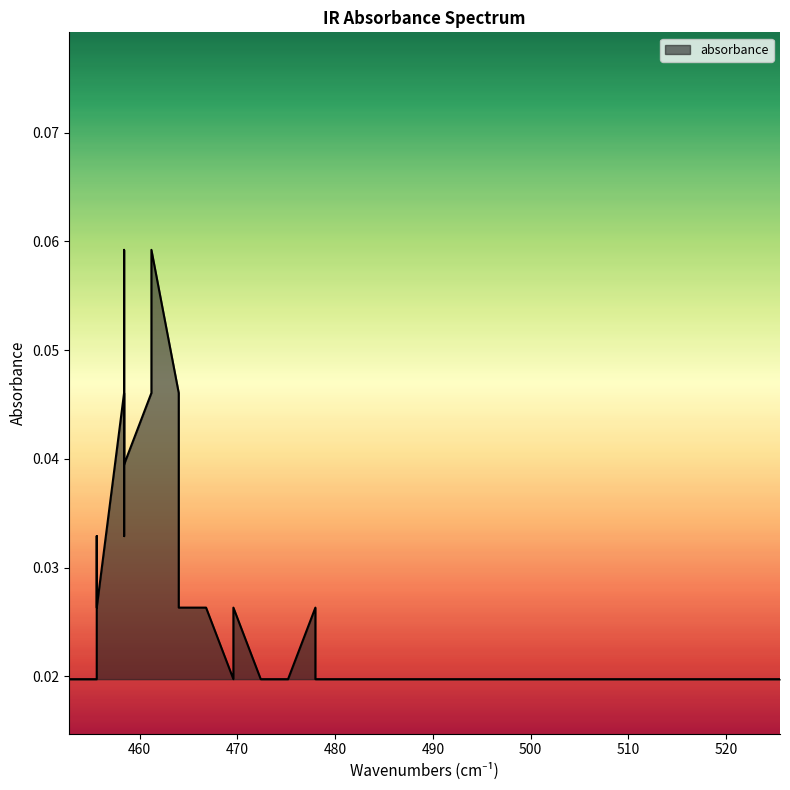

Count the number of categories in the chart.

40